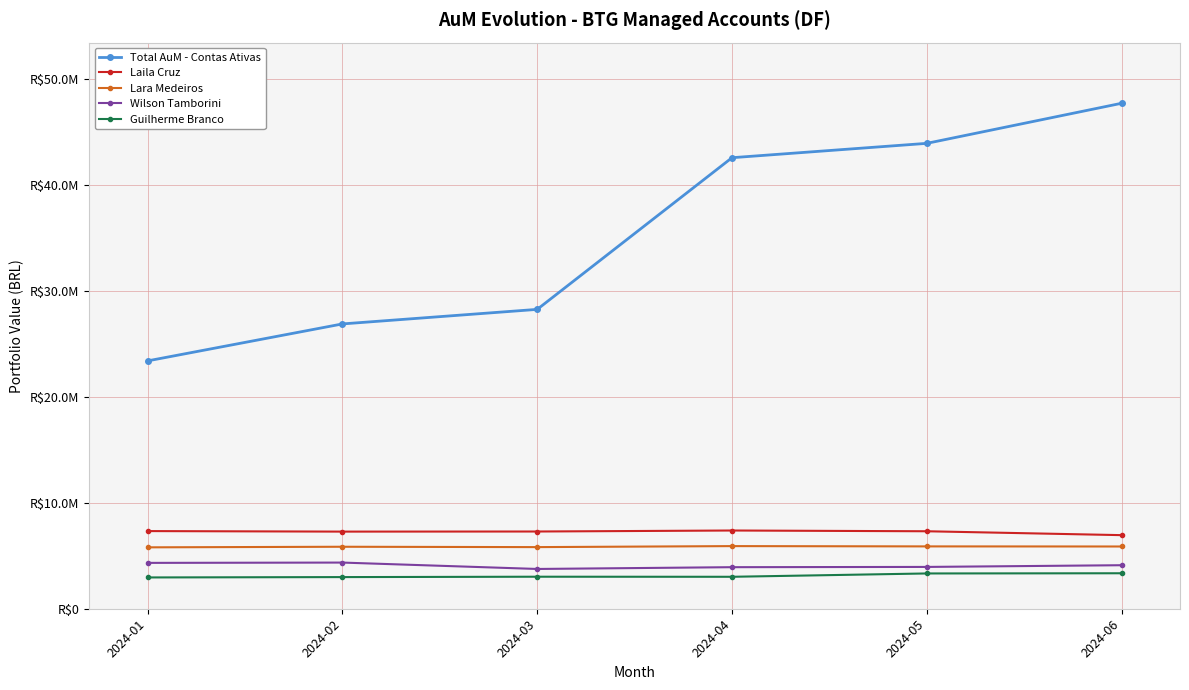

What is the minimum value for Total AuM - Contas Ativas?

23404469.0